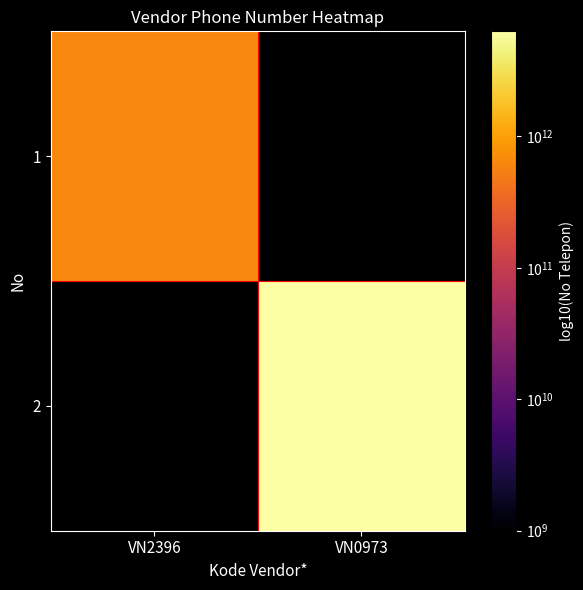

Reading left to right, what are all the values shown in this chart?

1: VN2396=628112484636	VN0973=0
2: VN2396=0	VN0973=6281283190040